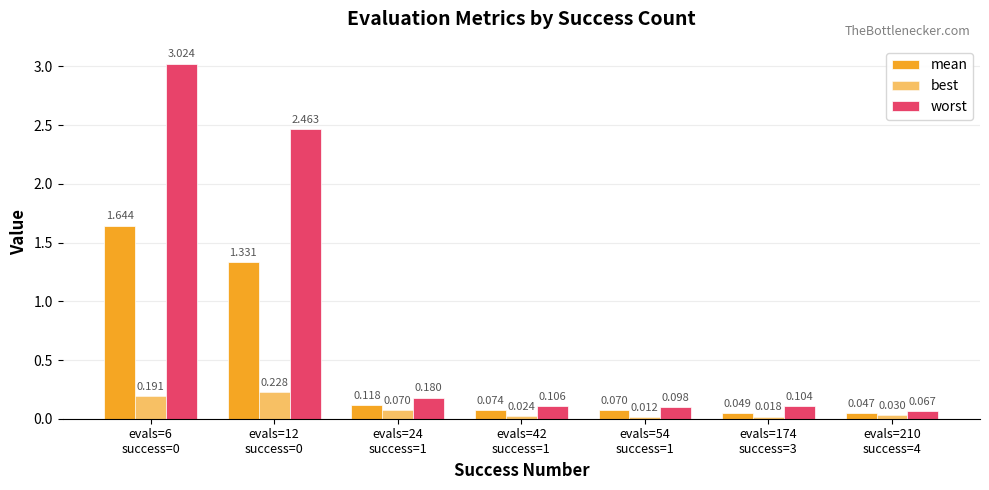

Read the mean value at evals=6
success=0.

1.6